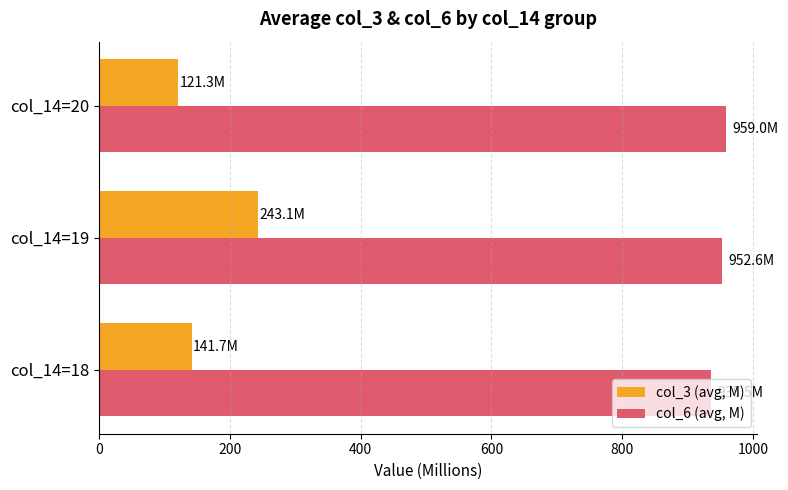

What value does the col_3 (avg, M) series have at col_14=20?

121.3